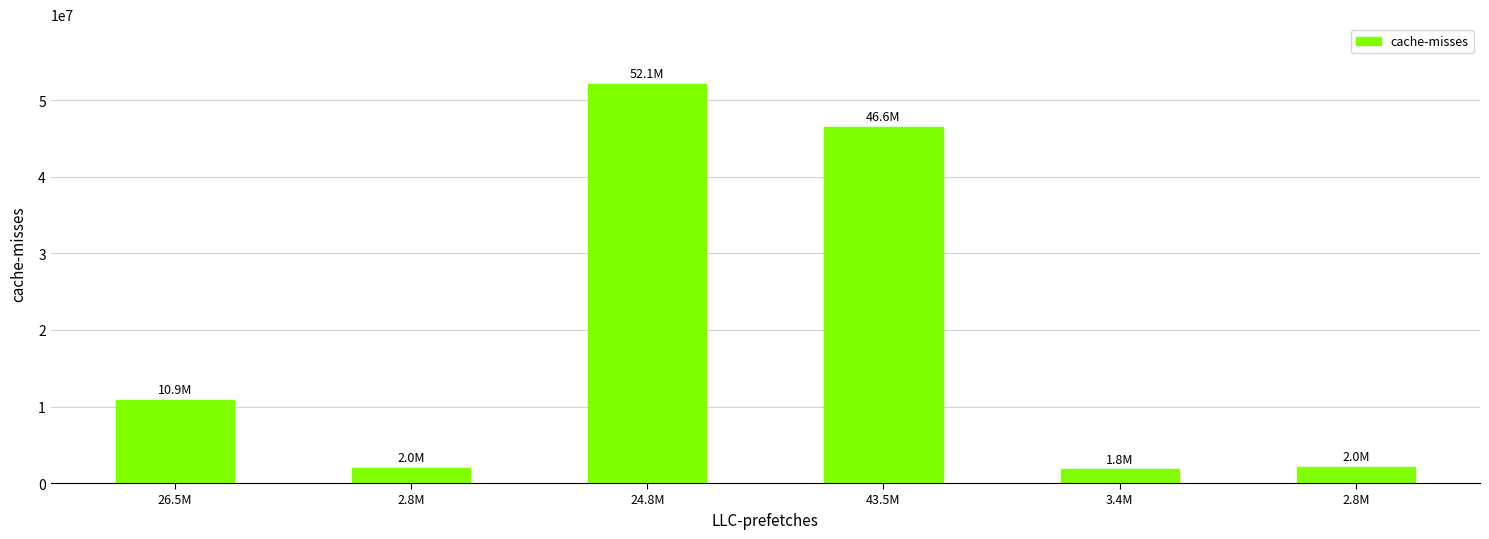

True or false: the data shows 821417 at 2.8M.

False